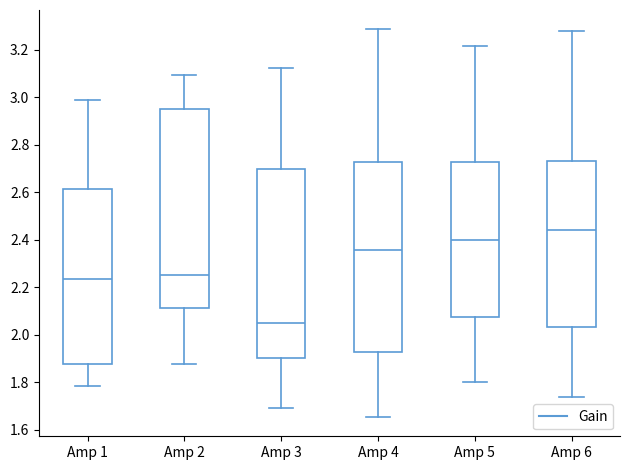

Comparing the boxes themselves (not the whiskers), which one is the tallest?

Amp 2